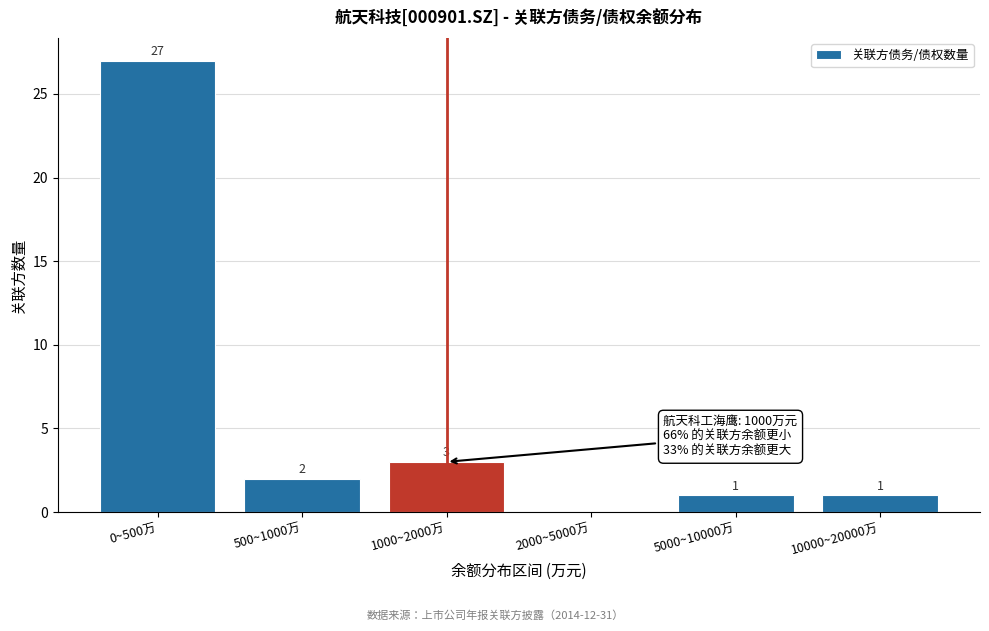

Reading left to right, transcribe all the data shown in this chart.

0~500万=27	500~1000万=2	1000~2000万=3	2000~5000万=0	5000~10000万=1	10000~20000万=1